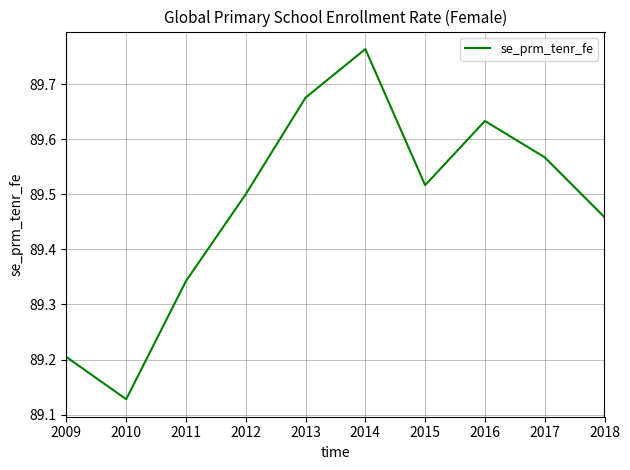

Which has a higher value, 2016 or 2011?

2016